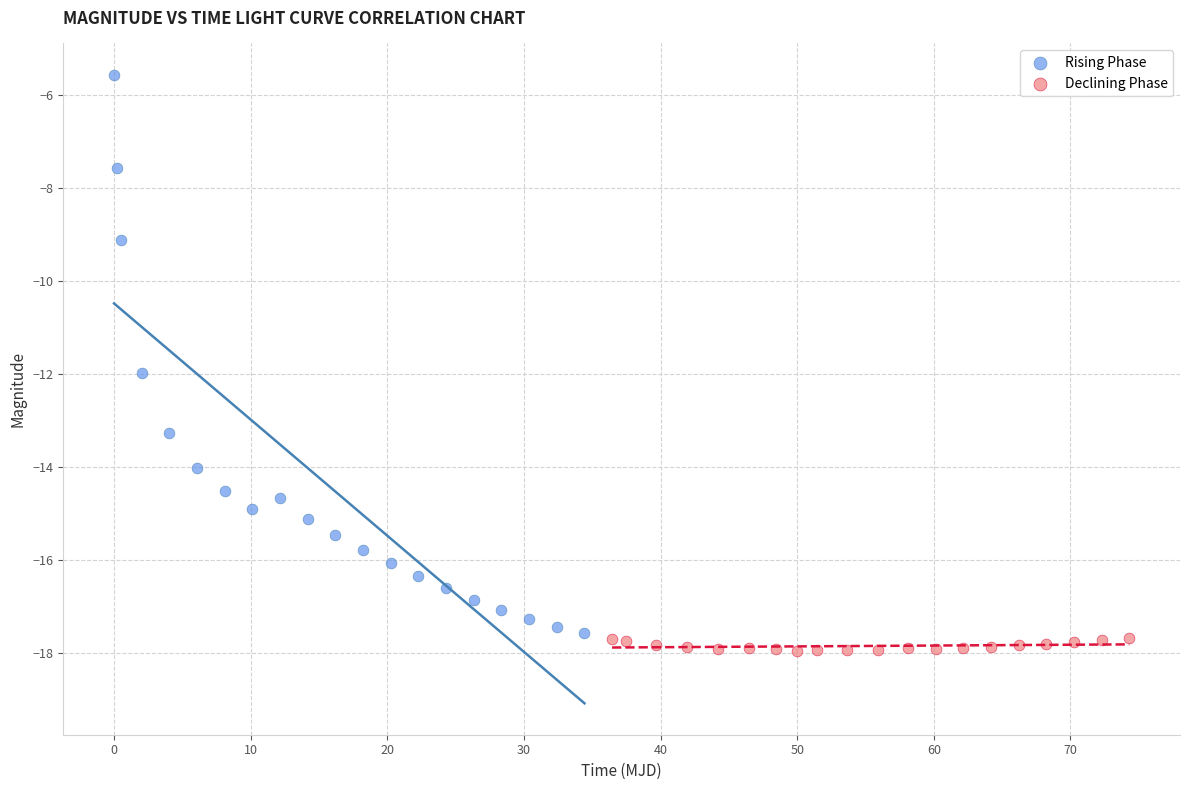

Which series reaches the maximum Y coordinate?

Rising Phase